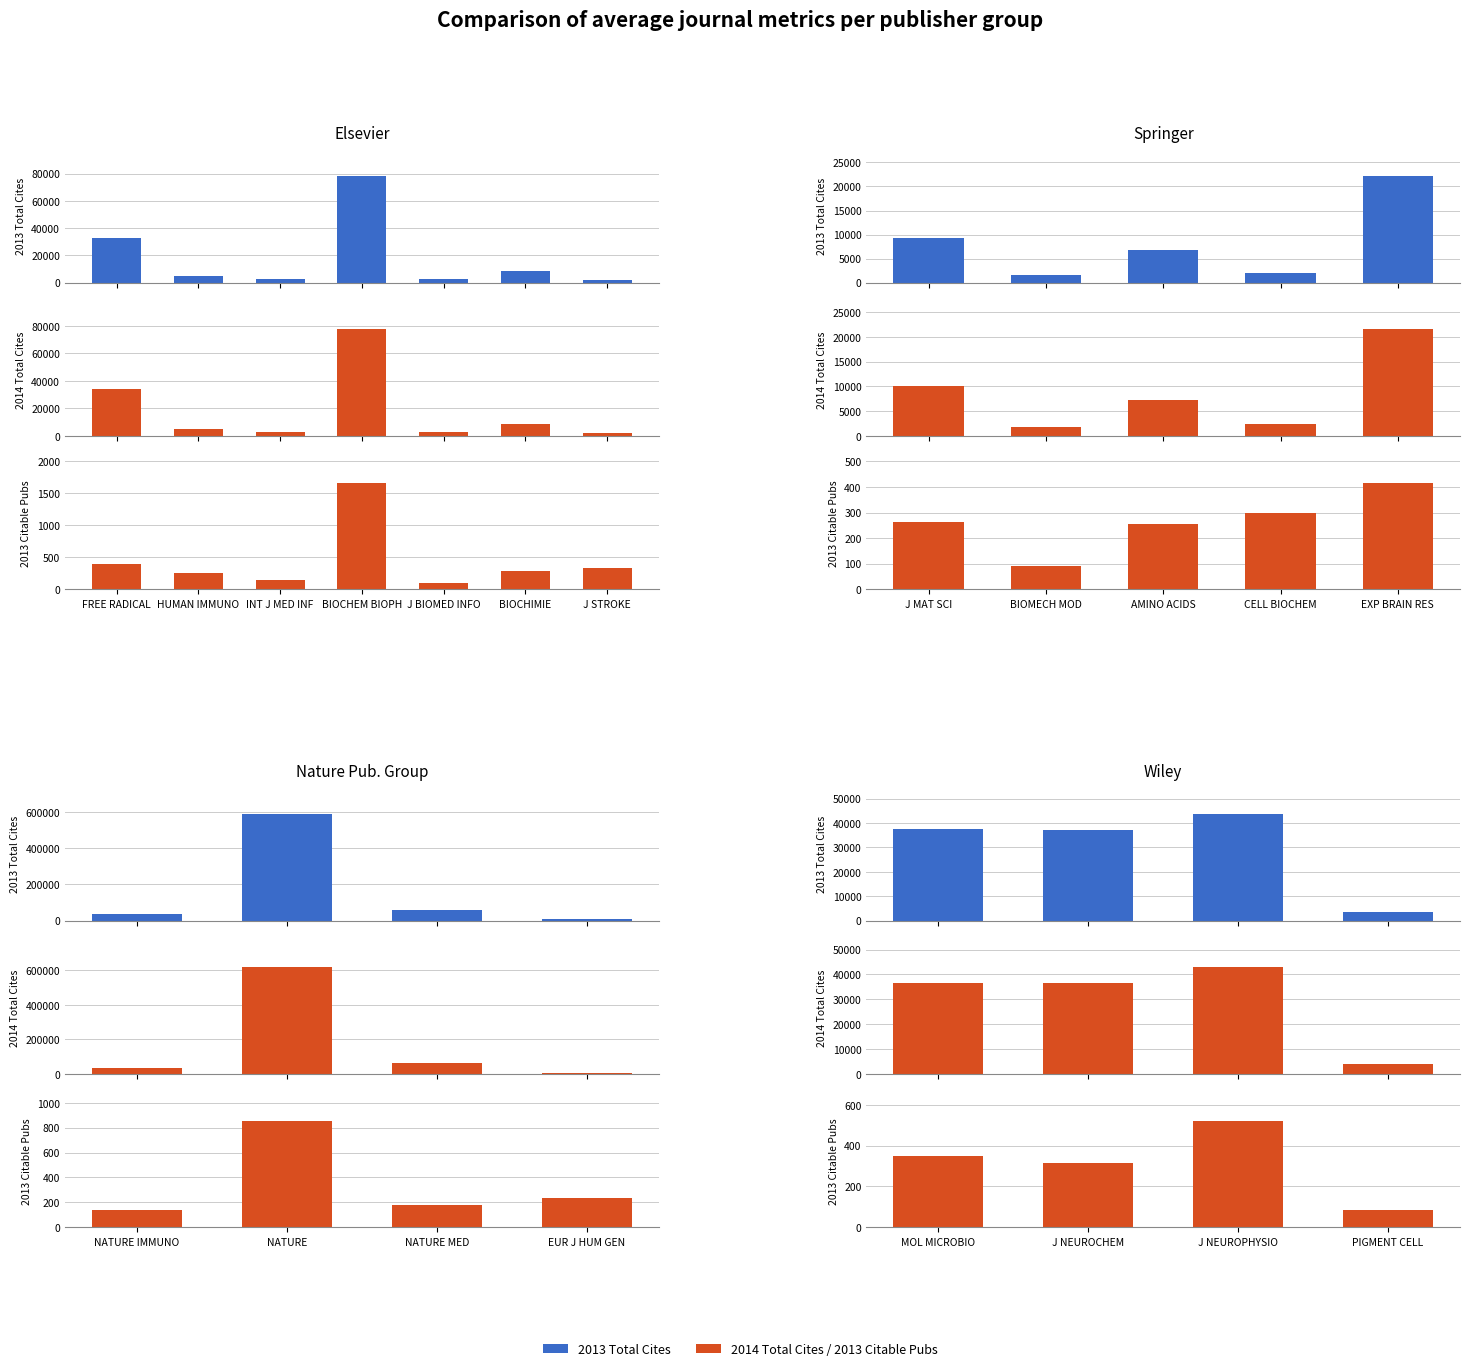

What is the value of the 2013 Citable Pubs bar at the 3rd from the left?

523